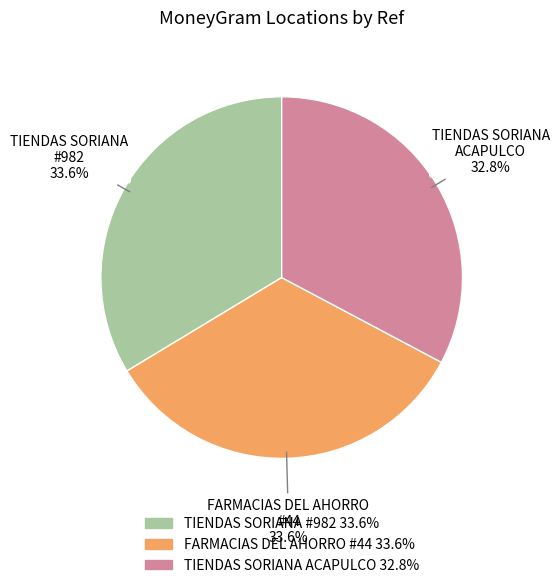

To the nearest percent, what is the difference between the largest and smallest slice percentages?

1%